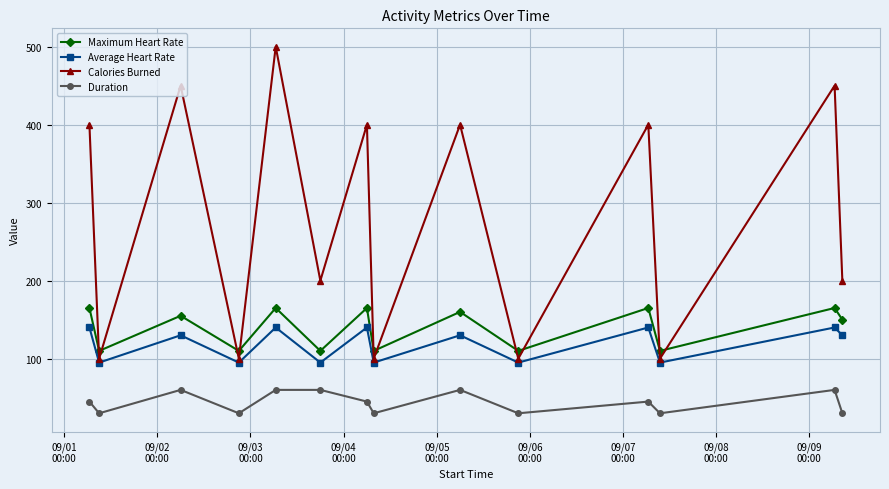

What is the difference between the maximum and minimum values in the Calories Burned series?

400